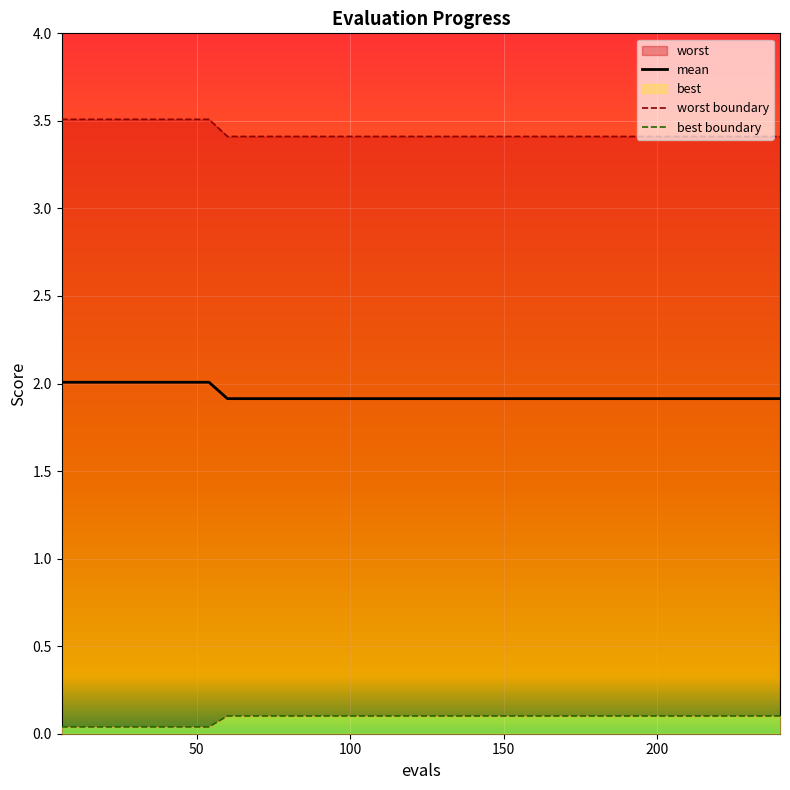

What is the maximum value for mean?

2.0